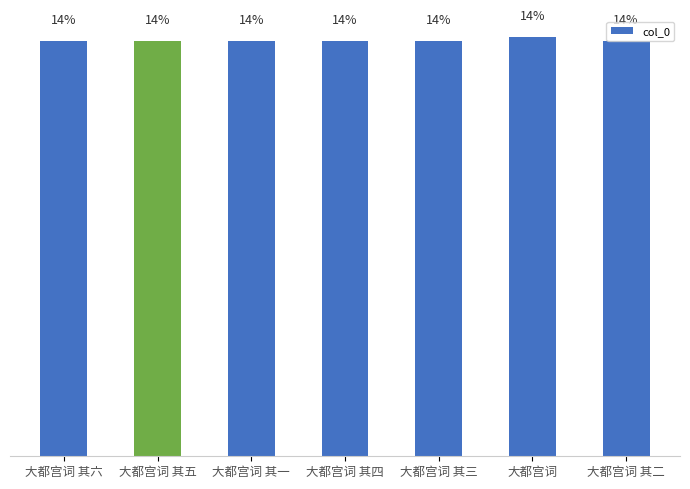

The chart shows a value of 14.4 at 大都宫词. True or false?

True